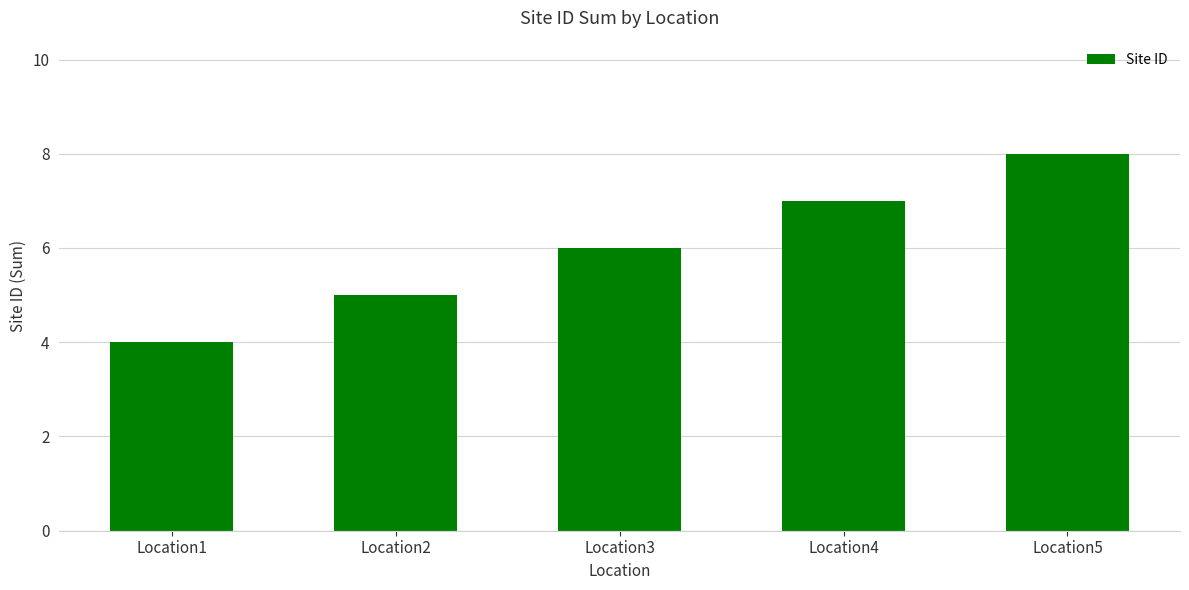

What is the difference between the maximum and second lowest values?

3